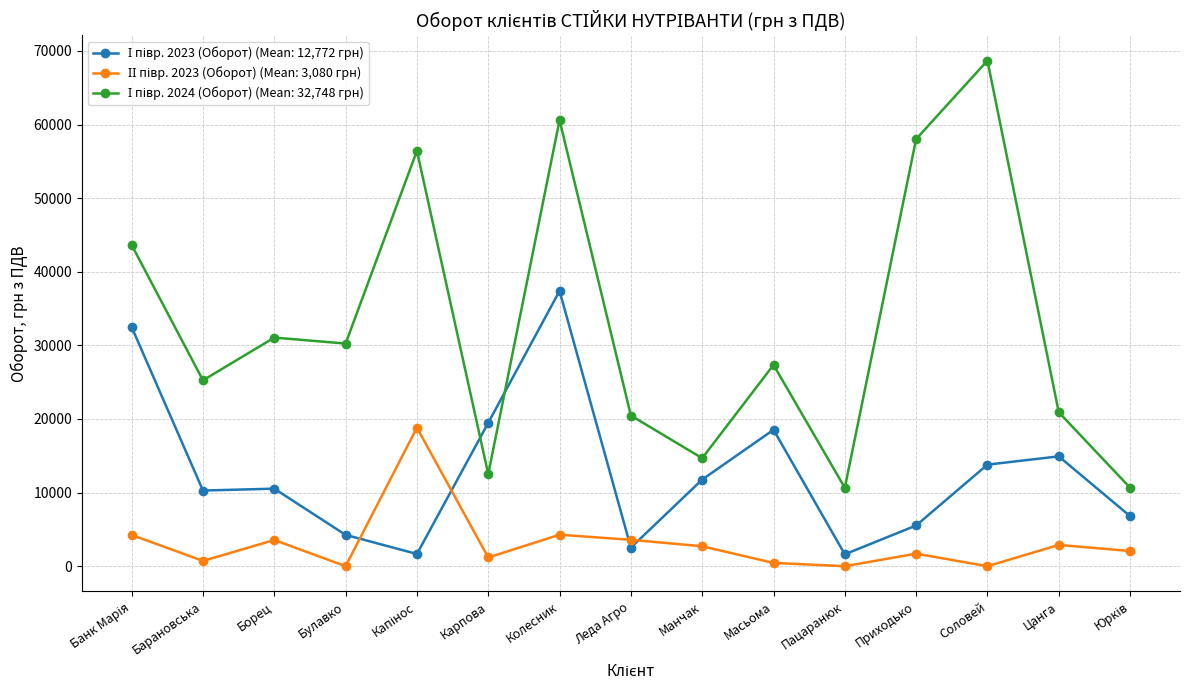

What is the difference between the highest and lowest values at Борец?

27502.6